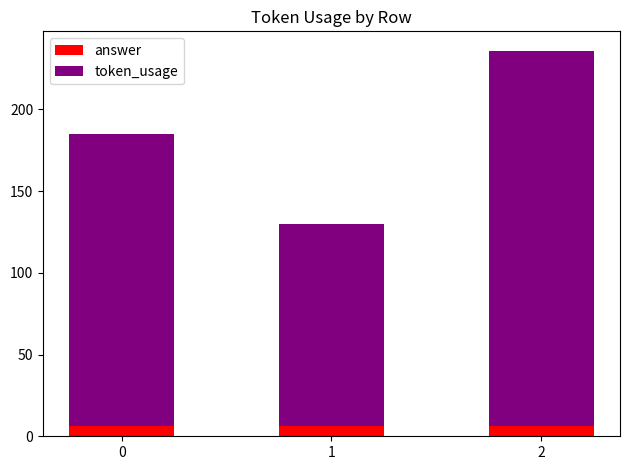

What is the minimum value for answer?

6